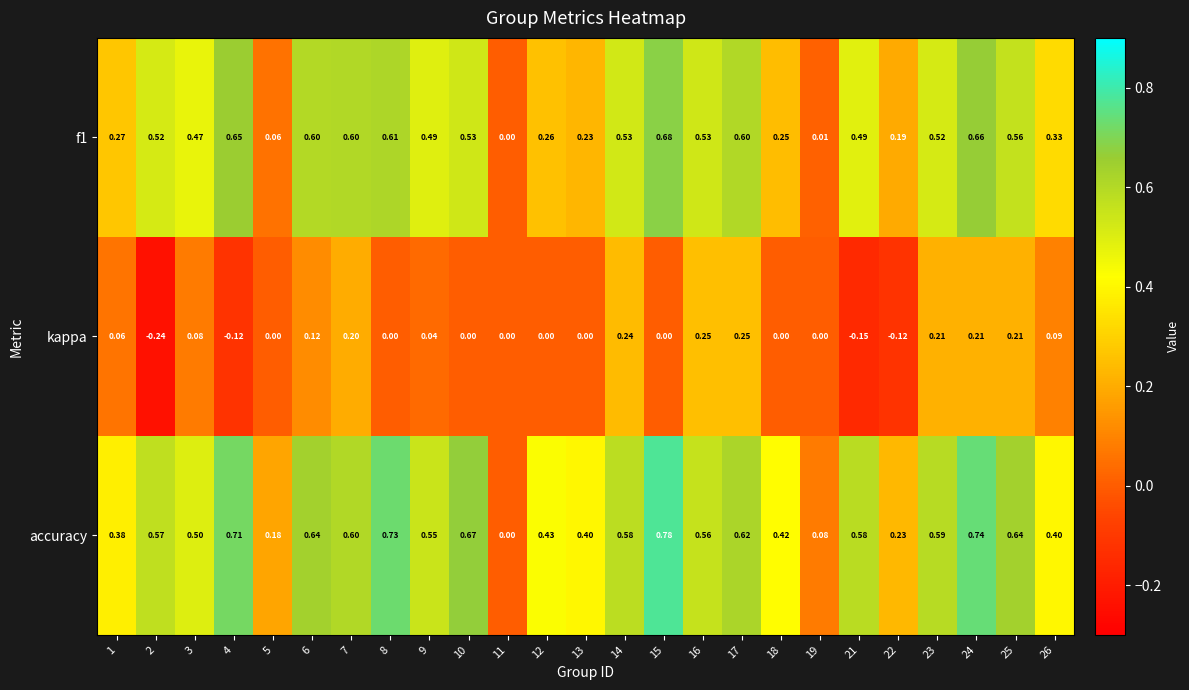

Is the value of f1 at 5 greater than the value of kappa at 16?

No